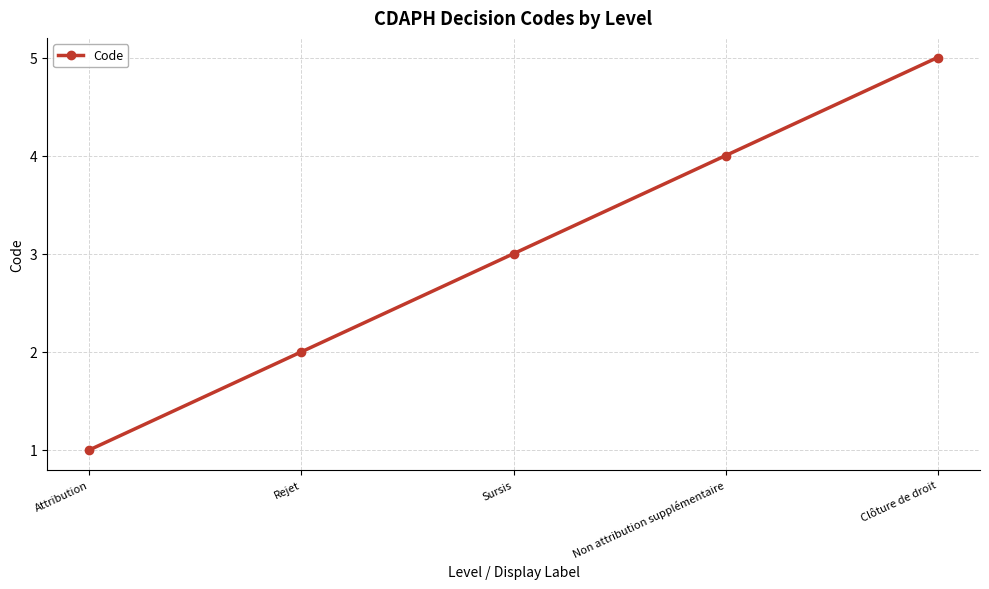

What is the sum of all values?

15